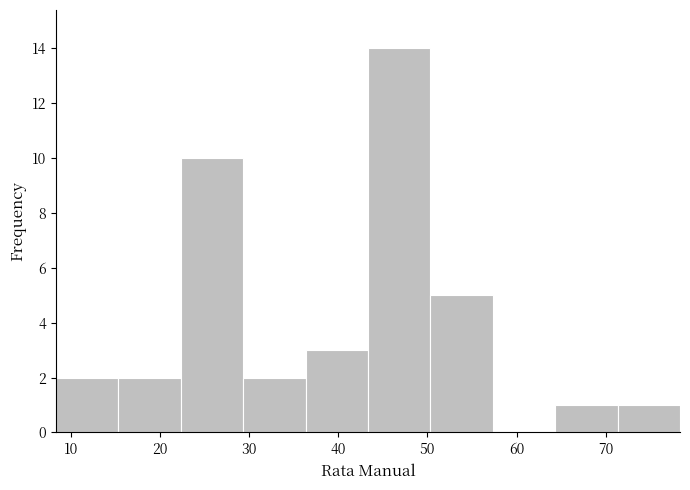

Over which range of the x-axis is the bar tallest?

43 to 50